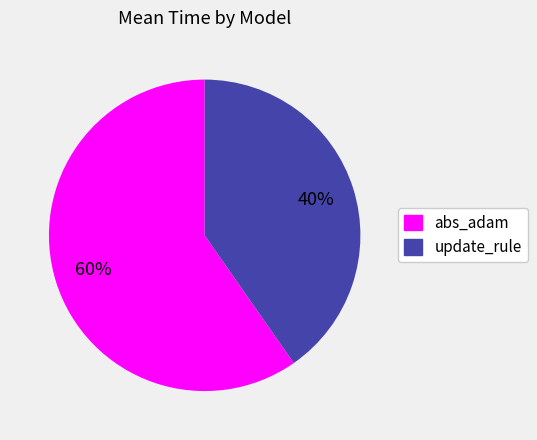

To the nearest percent, what is the combined percentage of abs_adam and update_rule?

100%